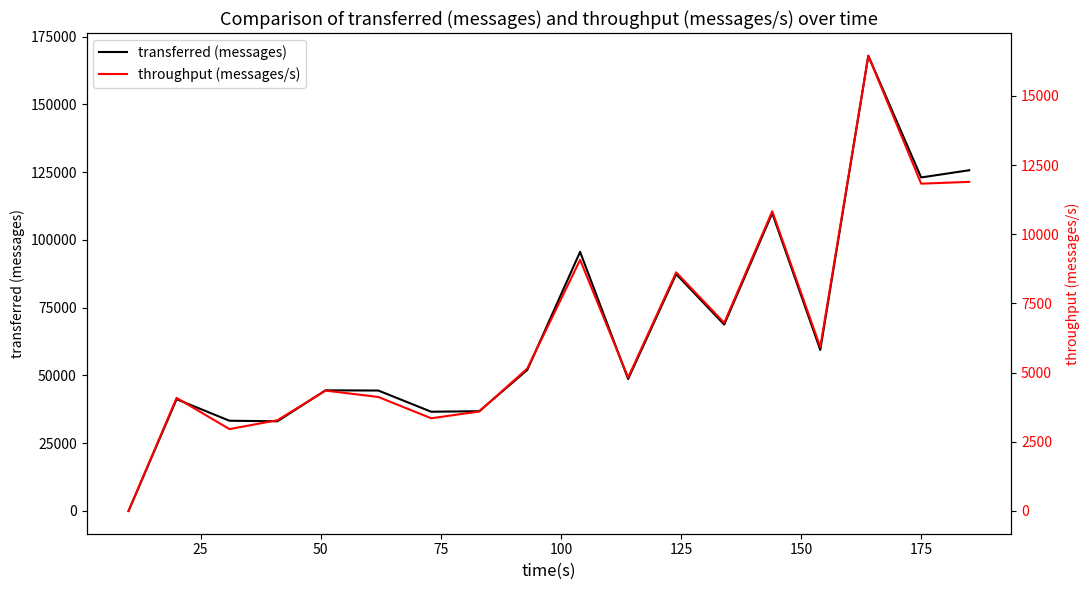

What is the highest value of the transferred (messages) series?

167900